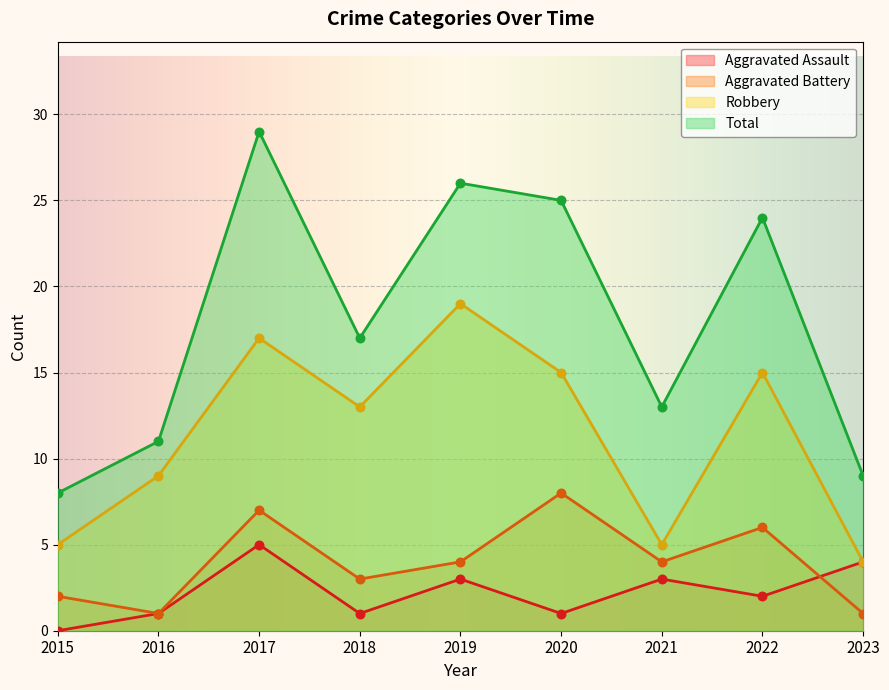

What is the total value across all series at 2019?

52